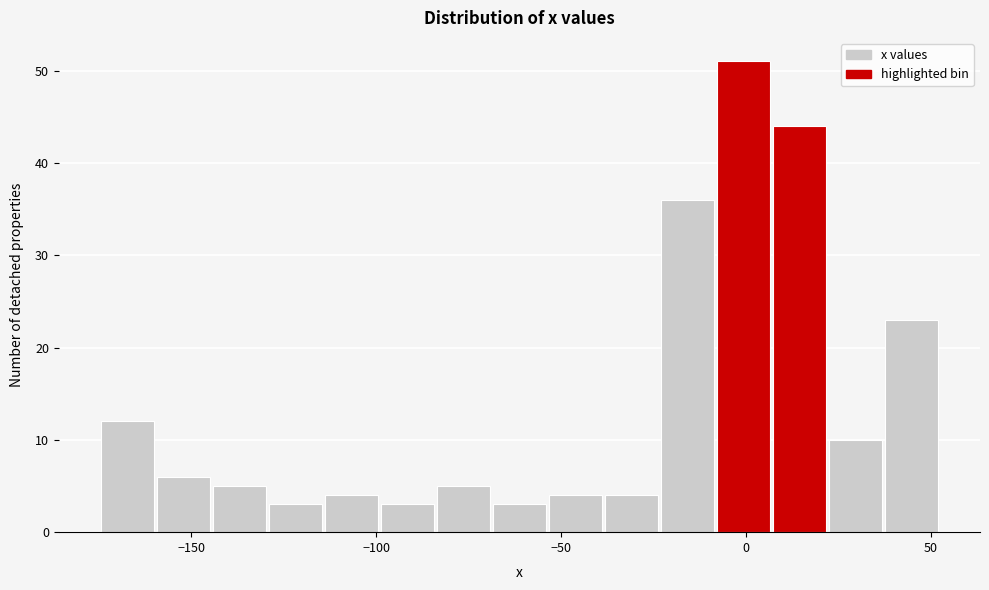

Around what value on the x-axis is the tallest bar? Give the approximate position of its centre, as read against the axis.

0